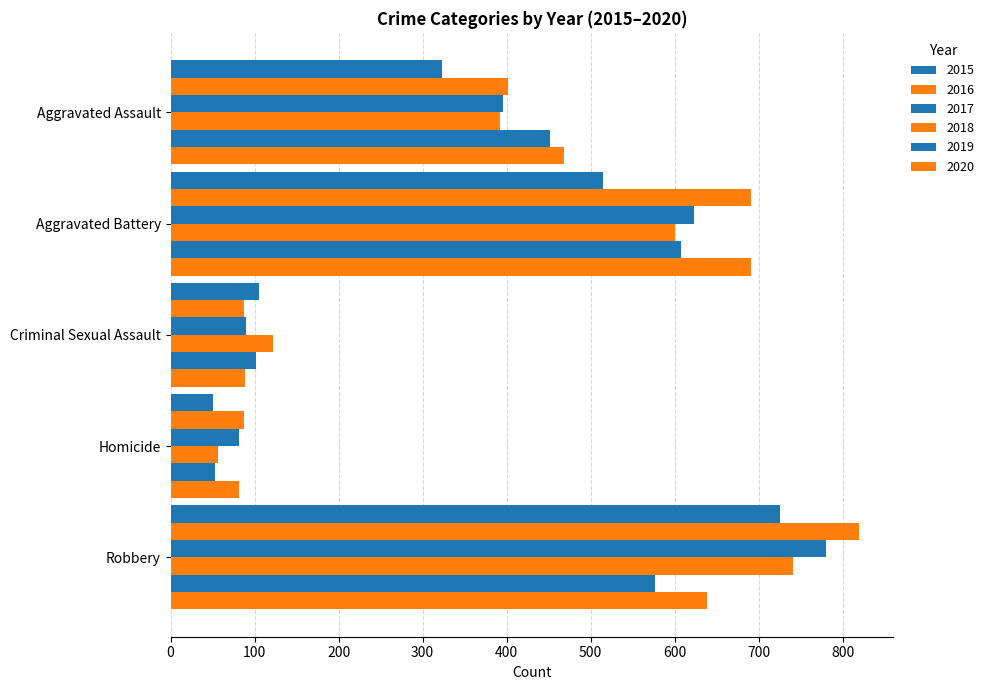

Rank the categories by 2018 value from highest to lowest.

Robbery, Aggravated Battery, Aggravated Assault, Criminal Sexual Assault, Homicide